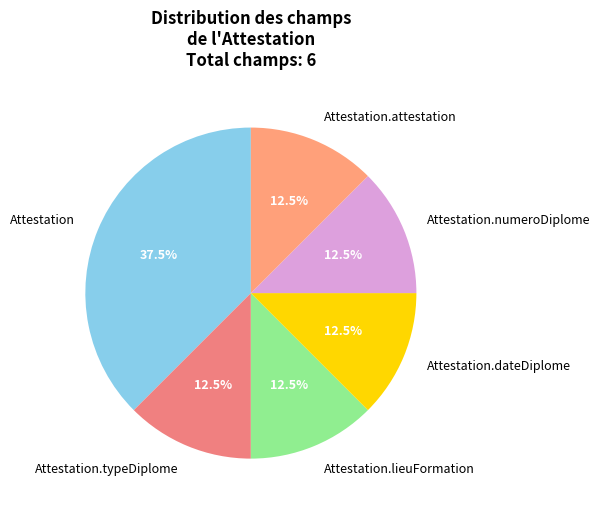

How much of the chart is everything except Attestation.attestation?

87.5%